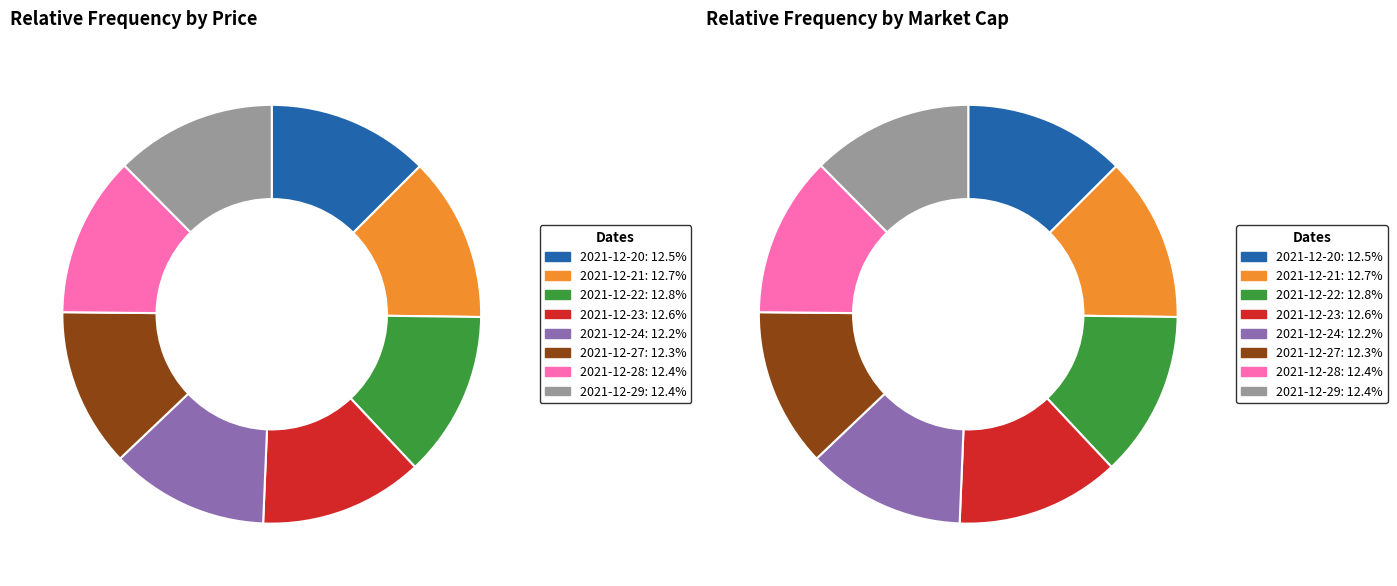

Rank the categories by value from lowest to highest.

2021-12-24, 2021-12-27, 2021-12-28, 2021-12-29, 2021-12-20, 2021-12-23, 2021-12-21, 2021-12-22